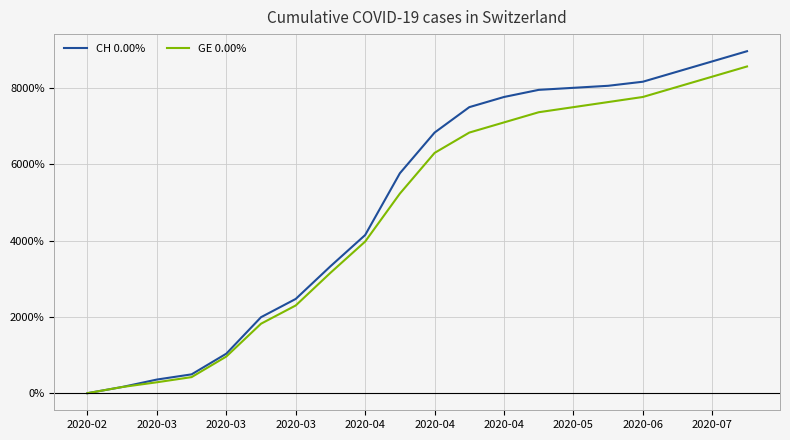

What is the maximum value shown in the chart?

8966.7